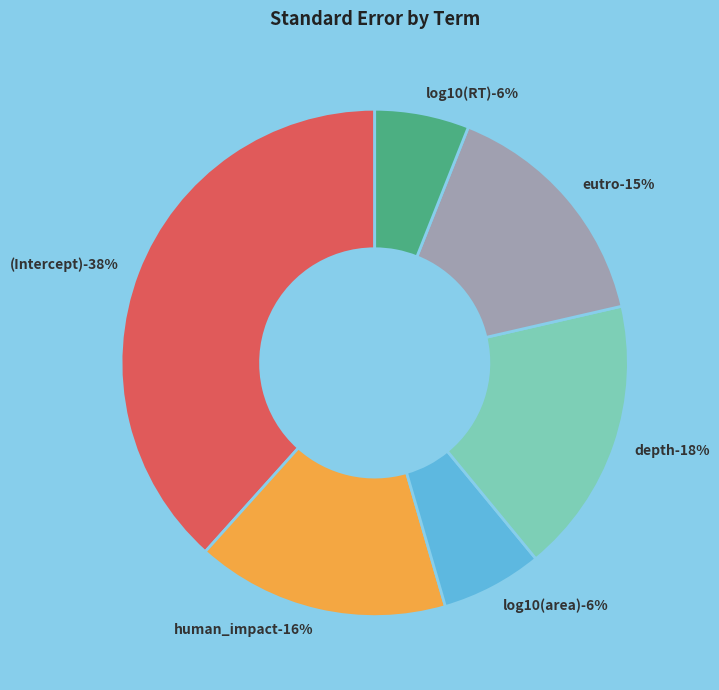

Which category has the biggest portion of the pie?

(Intercept)